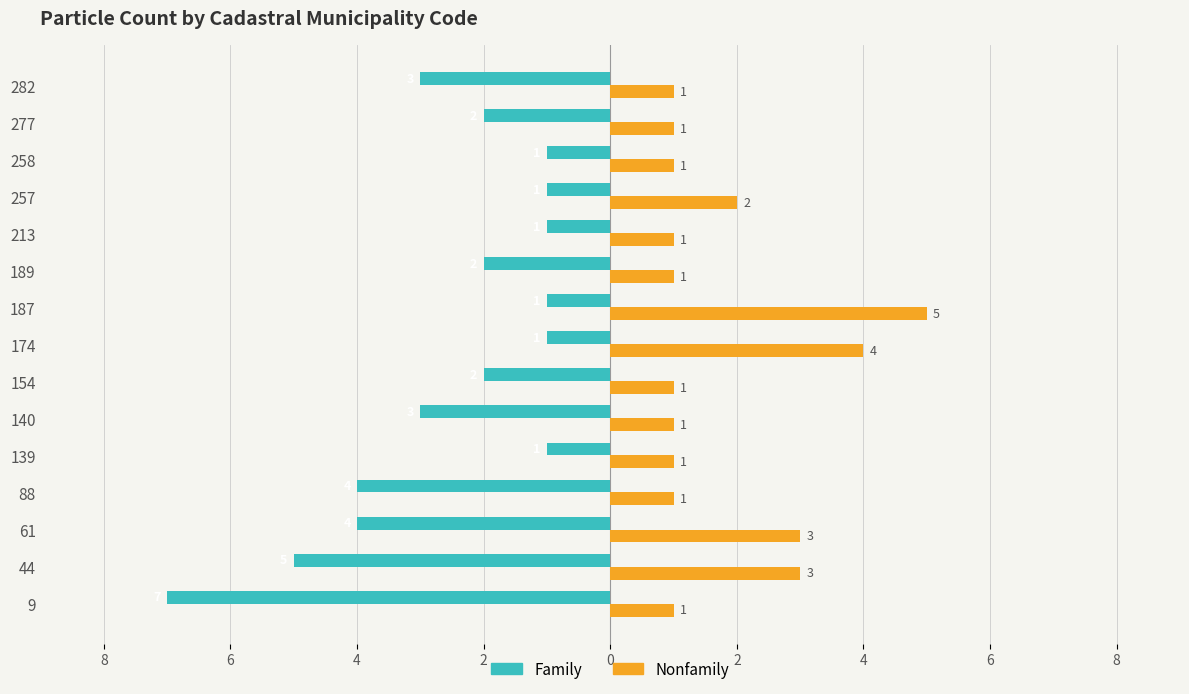

What are all the series names shown in the legend?

Family, Nonfamily